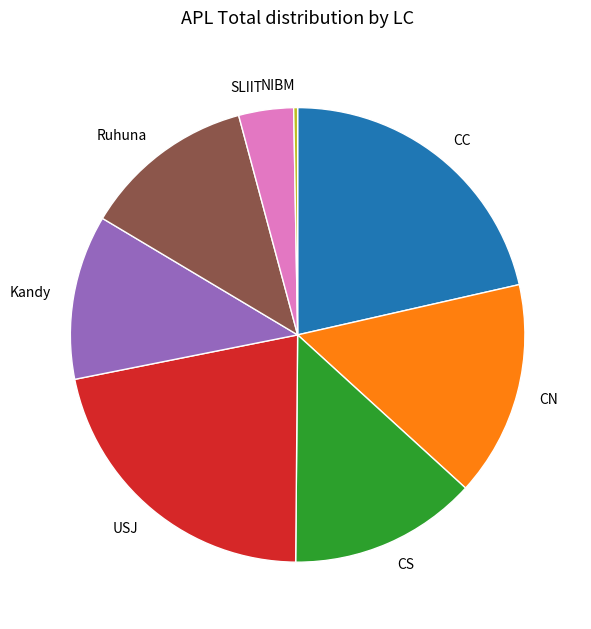

Does any single category account for the majority?

No